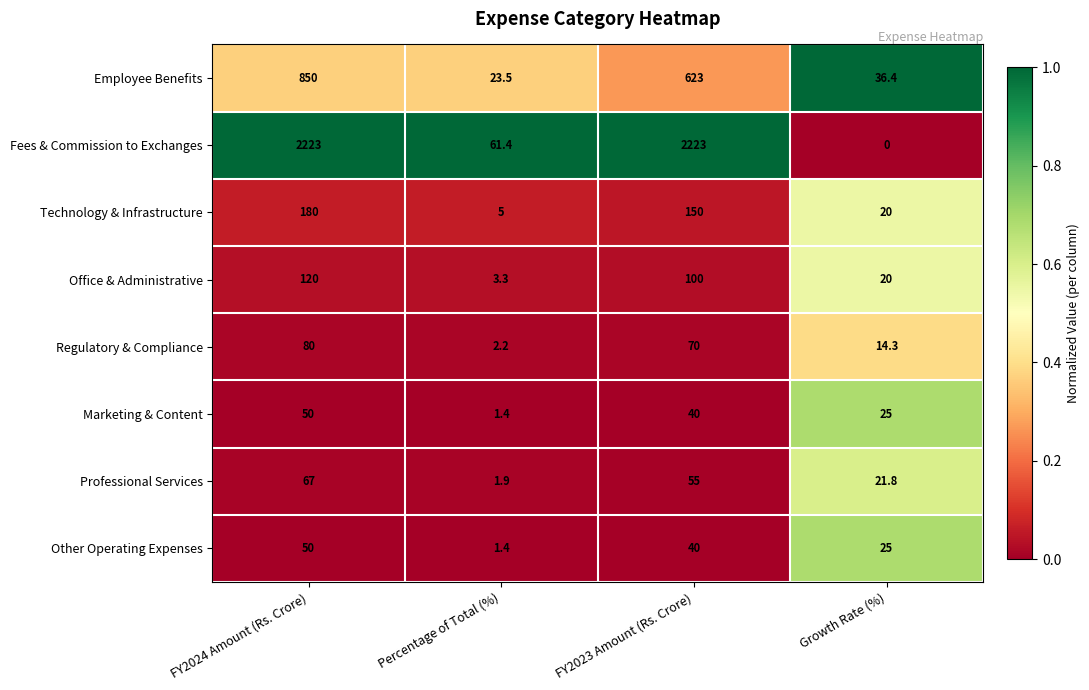

How many data points does each series have?

4